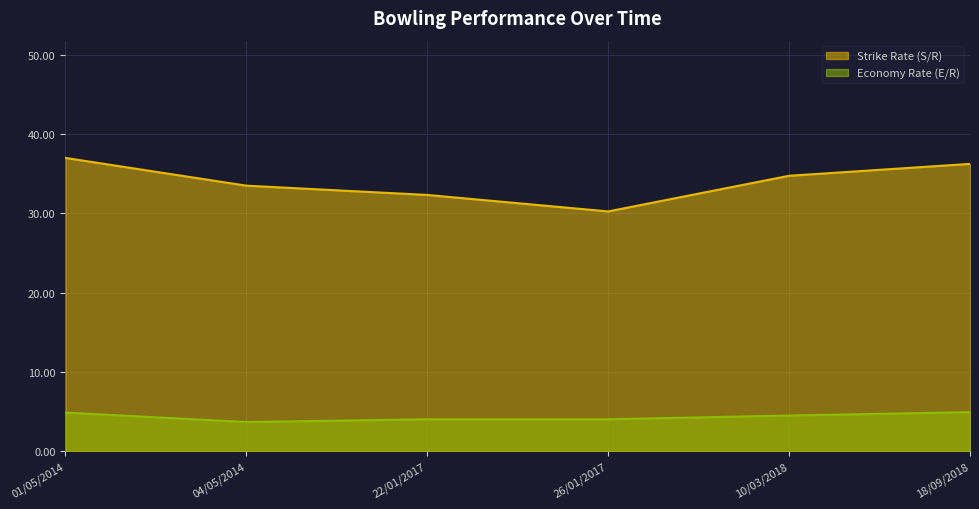

Reading left to right, list all the values displayed in this chart.

Strike Rate (S/R): 01/05/2014=37.0	04/05/2014=33.5	22/01/2017=32.3	26/01/2017=30.2	10/03/2018=34.8	18/09/2018=36.2
Economy Rate (E/R): 01/05/2014=4.9	04/05/2014=3.7	22/01/2017=4.0	26/01/2017=4.0	10/03/2018=4.5	18/09/2018=4.9